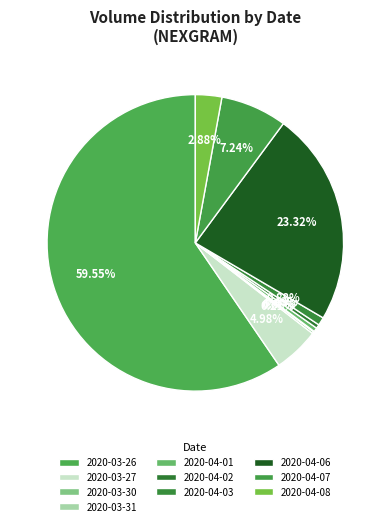

Which category has the smallest portion of the pie?

2020-03-31